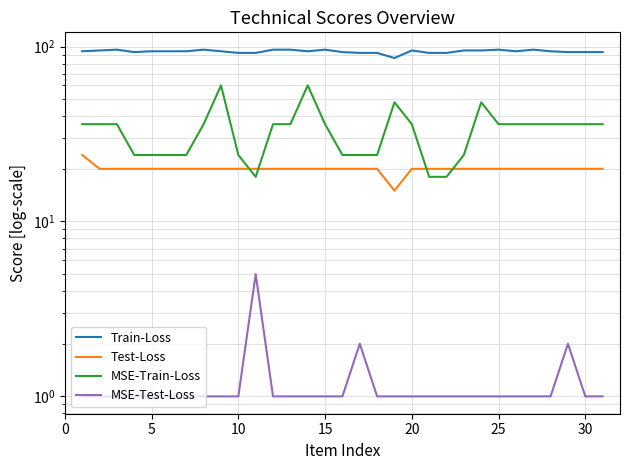

True or false: Train-Loss and MSE-Test-Loss cross at least once.

False